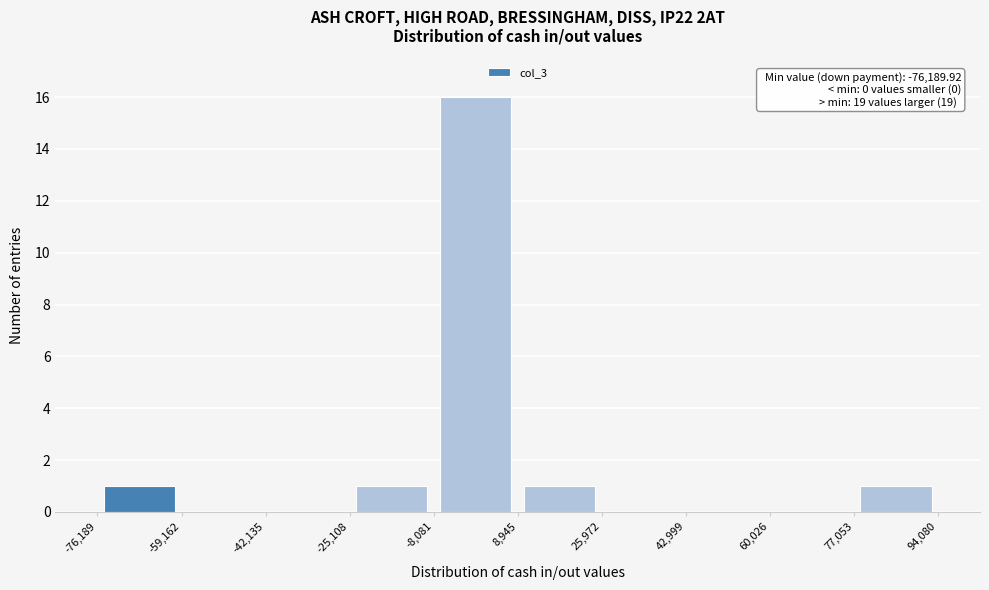

Over which range of the x-axis is the bar tallest?

-8,081 to 8,945